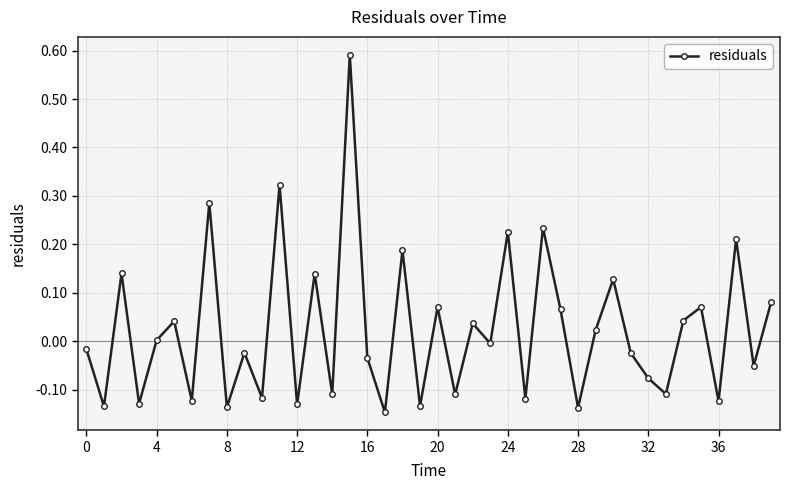

How many interior local peaks (higher than both neighbors) does the data have?

15